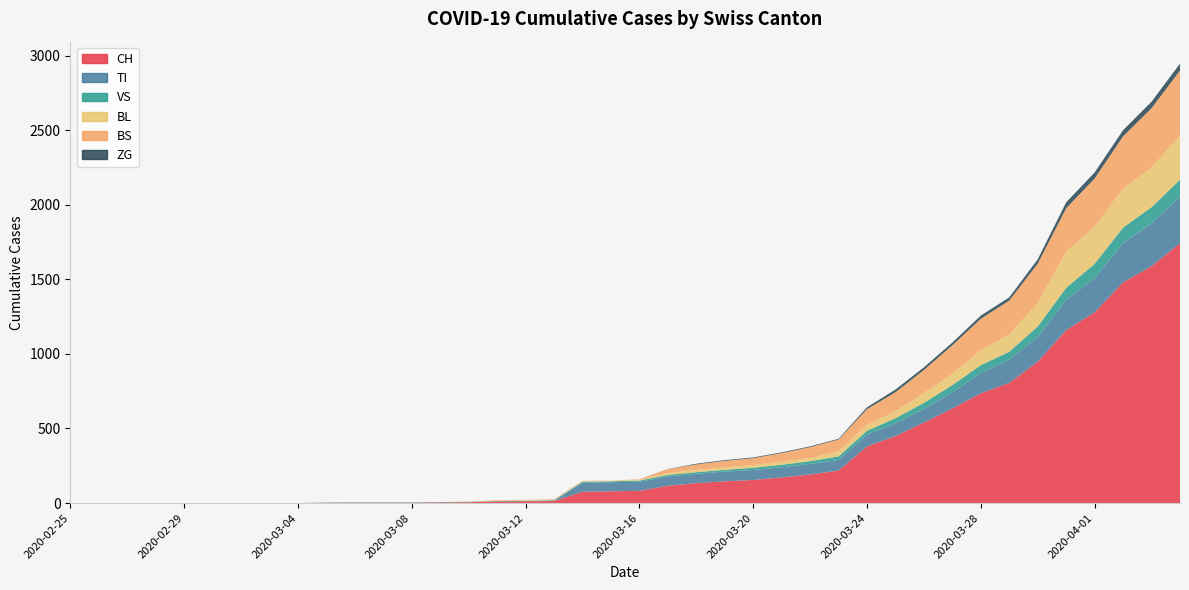

Reading right to left, what are all the values shown in this chart?

CH: 2020-04-04=1742	2020-04-03=1588	2020-04-02=1480	2020-04-01=1279	2020-03-31=1160	2020-03-30=948	2020-03-29=806	2020-03-28=736	2020-03-27=634	2020-03-26=540	2020-03-25=449	2020-03-24=380	2020-03-23=218	2020-03-22=192	2020-03-21=172	2020-03-20=155	2020-03-19=146	2020-03-18=134	2020-03-17=116	2020-03-16=82	2020-03-15=79	2020-03-14=76	2020-03-13=14	2020-03-12=12	2020-03-11=11	2020-03-10=6	2020-03-09=5	2020-03-08=3	2020-03-07=3	2020-03-06=3	2020-03-05=2	2020-03-04=0	2020-03-03=0	2020-03-02=0	2020-03-01=0	2020-02-29=0	2020-02-28=0	2020-02-27=0	2020-02-26=0	2020-02-25=0
TI: 2020-04-04=314	2020-04-03=287	2020-04-02=263	2020-04-01=229	2020-03-31=202	2020-03-30=165	2020-03-29=155	2020-03-28=136	2020-03-27=107	2020-03-26=91	2020-03-25=85	2020-03-24=80	2020-03-23=71	2020-03-22=70	2020-03-21=68	2020-03-20=67	2020-03-19=65	2020-03-18=62	2020-03-17=62	2020-03-16=61	2020-03-15=61	2020-03-14=61	2020-03-13=0	2020-03-12=0	2020-03-11=0	2020-03-10=0	2020-03-09=0	2020-03-08=0	2020-03-07=0	2020-03-06=0	2020-03-05=0	2020-03-04=0	2020-03-03=0	2020-03-02=0	2020-03-01=0	2020-02-29=0	2020-02-28=0	2020-02-27=0	2020-02-26=0	2020-02-25=0
VS: 2020-04-04=112	2020-04-03=109	2020-04-02=104	2020-04-01=96	2020-03-31=81	2020-03-30=71	2020-03-29=54	2020-03-28=53	2020-03-27=50	2020-03-26=41	2020-03-25=35	2020-03-24=25	2020-03-23=24	2020-03-22=19	2020-03-21=17	2020-03-20=15	2020-03-19=12	2020-03-18=11	2020-03-17=11	2020-03-16=8	2020-03-15=6	2020-03-14=6	2020-03-13=5	2020-03-12=3	2020-03-11=3	2020-03-10=2	2020-03-09=2	2020-03-08=2	2020-03-07=2	2020-03-06=2	2020-03-05=2	2020-03-04=0	2020-03-03=0	2020-03-02=0	2020-03-01=0	2020-02-29=0	2020-02-28=0	2020-02-27=0	2020-02-26=0	2020-02-25=0
BL: 2020-04-04=298	2020-04-03=266	2020-04-02=262	2020-04-01=249	2020-03-31=242	2020-03-30=158	2020-03-29=115	2020-03-28=100	2020-03-27=76	2020-03-26=65	2020-03-25=46	2020-03-24=40	2020-03-23=35	2020-03-22=21	2020-03-21=21	2020-03-20=18	2020-03-19=16	2020-03-18=16	2020-03-17=13	2020-03-16=5	2020-03-15=5	2020-03-14=2	2020-03-13=2	2020-03-12=2	2020-03-11=2	2020-03-10=2	2020-03-09=0	2020-03-08=0	2020-03-07=0	2020-03-06=0	2020-03-05=0	2020-03-04=0	2020-03-03=0	2020-03-02=0	2020-03-01=0	2020-02-29=0	2020-02-28=0	2020-02-27=0	2020-02-26=0	2020-02-25=0
BS: 2020-04-04=434	2020-04-03=397	2020-04-02=350	2020-04-01=323	2020-03-31=292	2020-03-30=263	2020-03-29=228	2020-03-28=211	2020-03-27=191	2020-03-26=155	2020-03-25=128	2020-03-24=105	2020-03-23=78	2020-03-22=73	2020-03-21=57	2020-03-20=46	2020-03-19=44	2020-03-18=36	2020-03-17=25	2020-03-16=4	2020-03-15=0	2020-03-14=4	2020-03-13=4	2020-03-12=4	2020-03-11=4	2020-03-10=0	2020-03-09=0	2020-03-08=0	2020-03-07=0	2020-03-06=0	2020-03-05=0	2020-03-04=0	2020-03-03=0	2020-03-02=0	2020-03-01=0	2020-02-29=0	2020-02-28=0	2020-02-27=0	2020-02-26=0	2020-02-25=0
ZG: 2020-04-04=46	2020-04-03=44	2020-04-02=41	2020-04-01=40	2020-03-31=39	2020-03-30=29	2020-03-29=21	2020-03-28=21	2020-03-27=18	2020-03-26=18	2020-03-25=18	2020-03-24=12	2020-03-23=5	2020-03-22=5	2020-03-21=5	2020-03-20=5	2020-03-19=5	2020-03-18=5	2020-03-17=1	2020-03-16=0	2020-03-15=0	2020-03-14=0	2020-03-13=0	2020-03-12=0	2020-03-11=0	2020-03-10=0	2020-03-09=0	2020-03-08=0	2020-03-07=0	2020-03-06=0	2020-03-05=0	2020-03-04=0	2020-03-03=0	2020-03-02=0	2020-03-01=0	2020-02-29=0	2020-02-28=0	2020-02-27=0	2020-02-26=0	2020-02-25=0